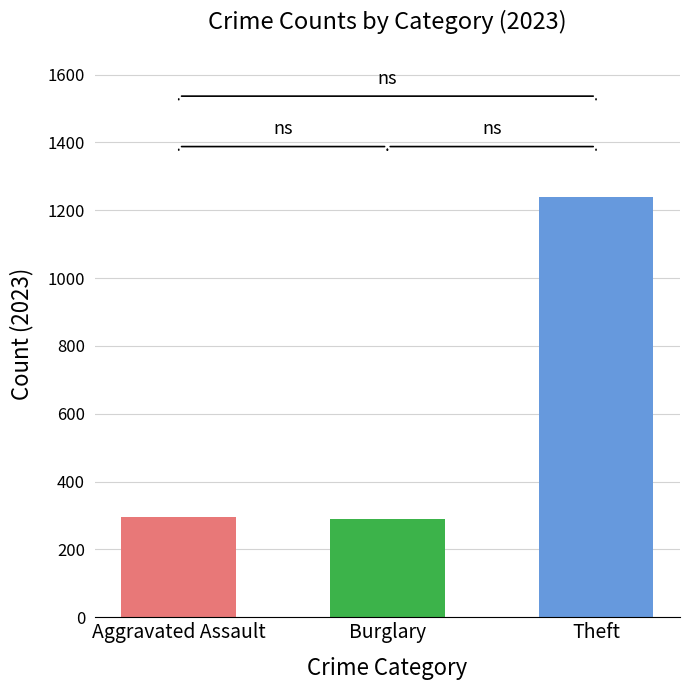

What is the difference between the maximum and minimum values?

949